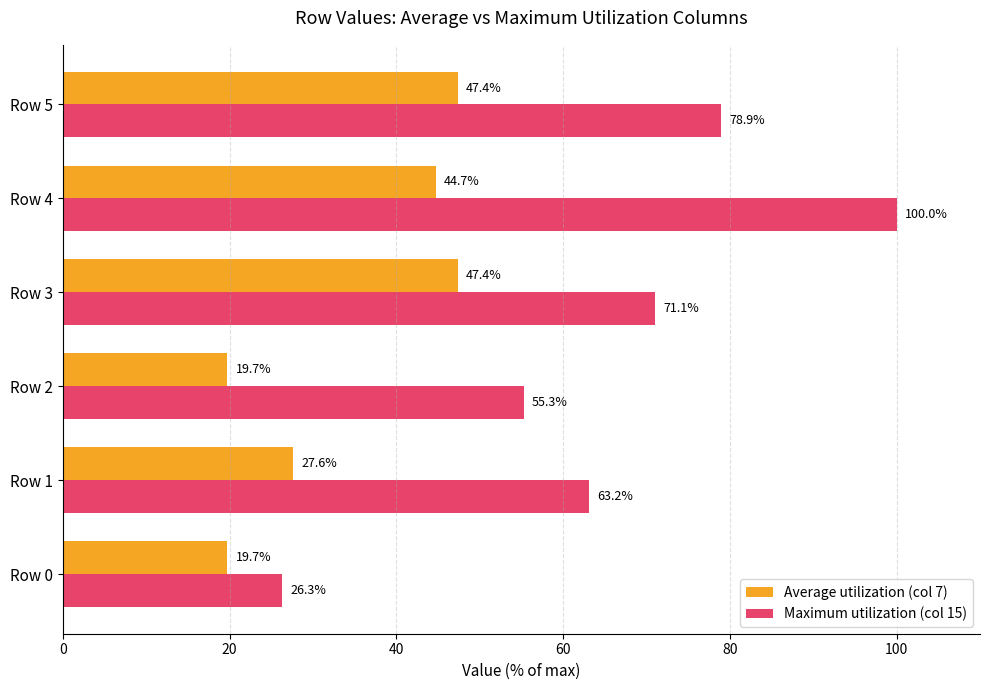

Rank the series by their average value, from highest to lowest.

Maximum utilization (col 15), Average utilization (col 7)